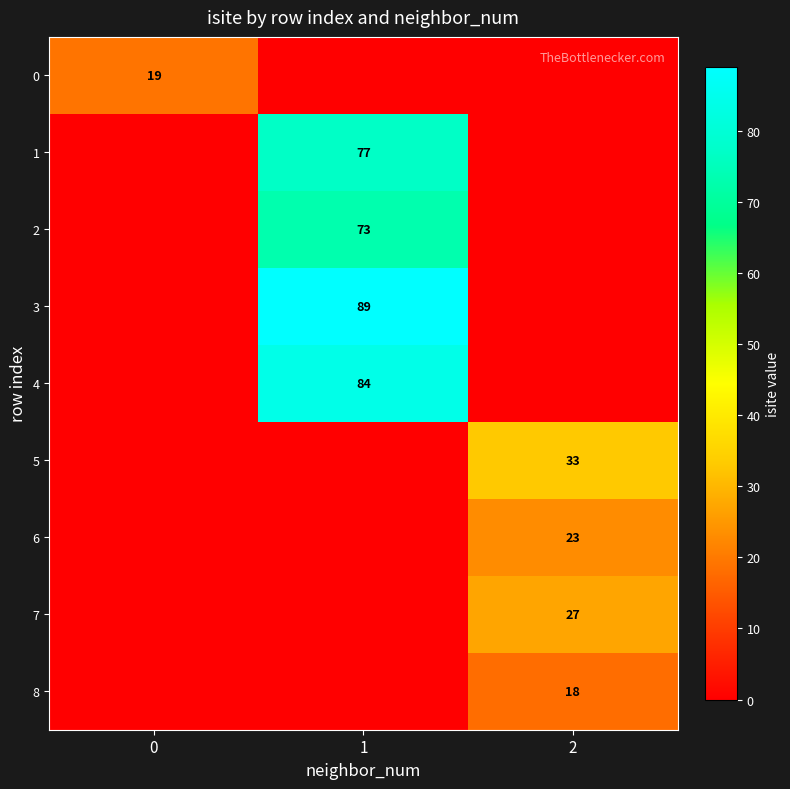

The value of 2 at 1 is 73. True or false?

True